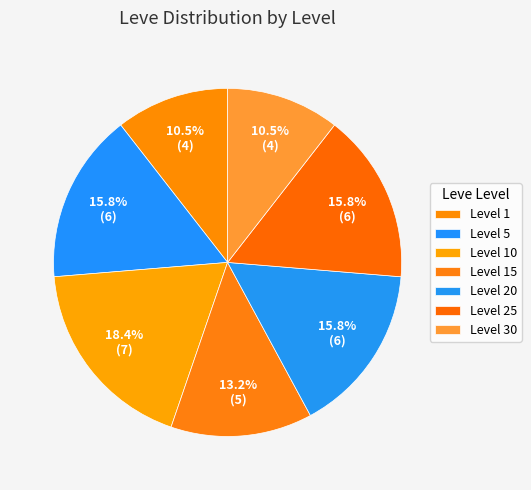

How many segments does this pie chart have?

7